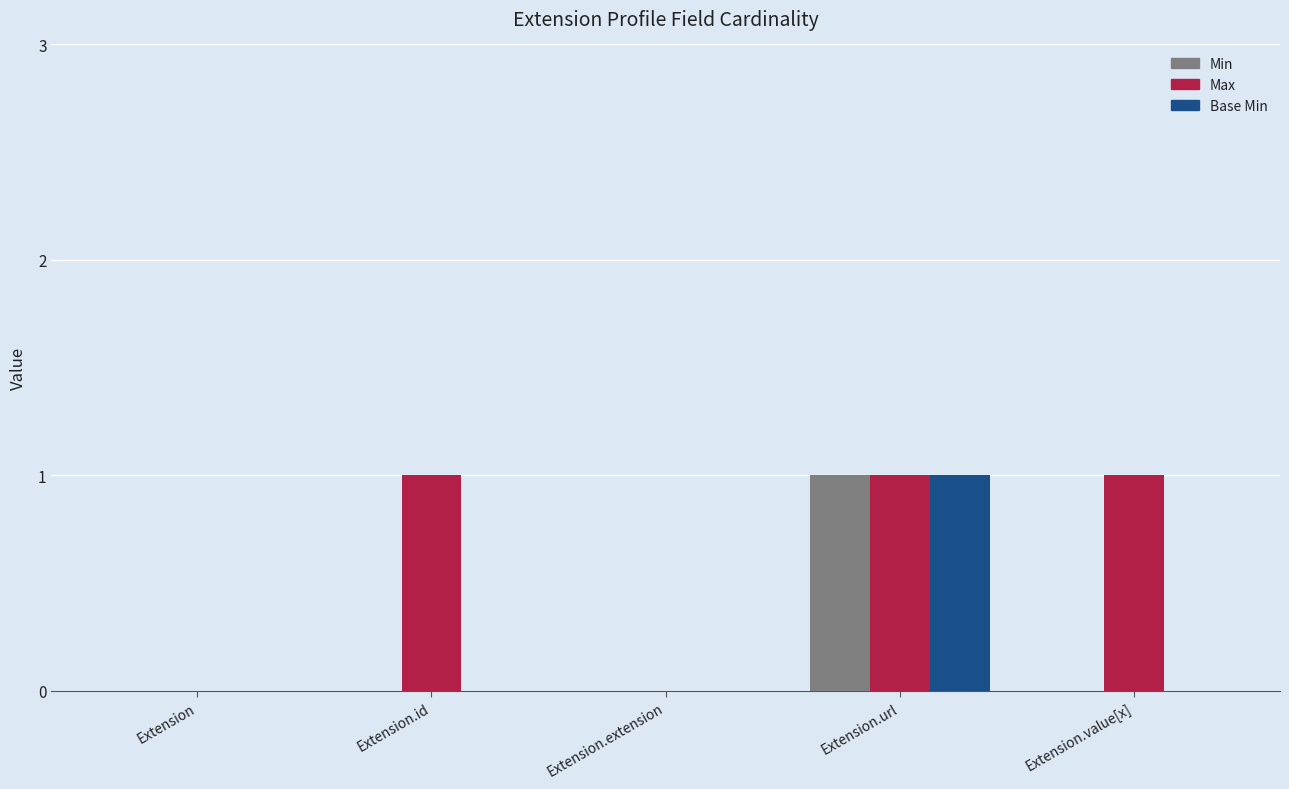

At which label does Min reach its peak?

Extension.url